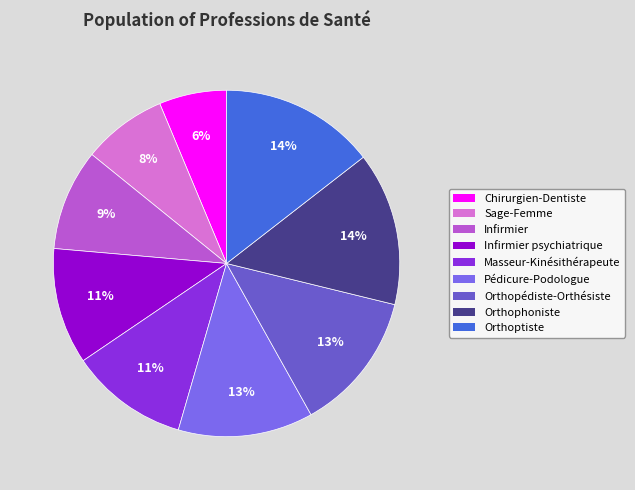

Rank the categories by value from lowest to highest.

Chirurgien-Dentiste, Sage-Femme, Infirmier, Infirmier psychiatrique, Masseur-Kinésithérapeute, Pédicure-Podologue, Orthopédiste-Orthésiste, Orthophoniste, Orthoptiste